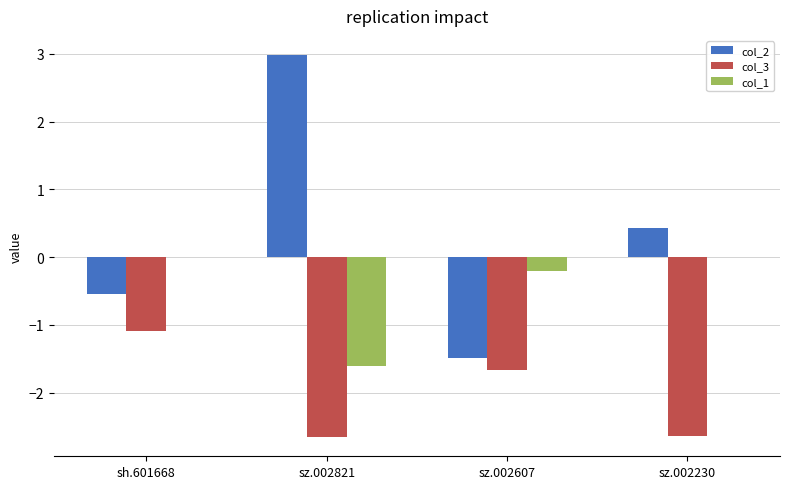

What is the total value across all series at sh.601668?

-1.6